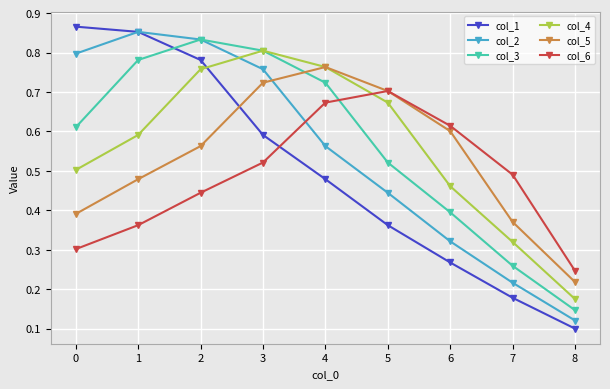

Where is the first local maximum for col_4?

3